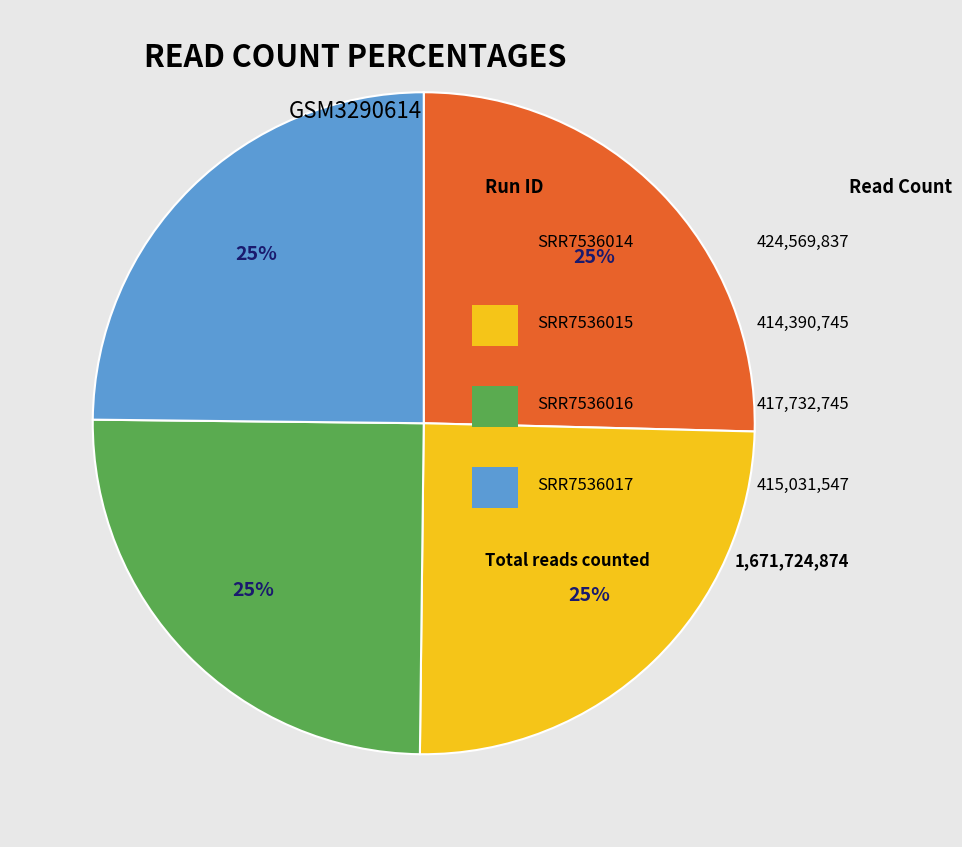

Is there a majority slice in this chart?

No